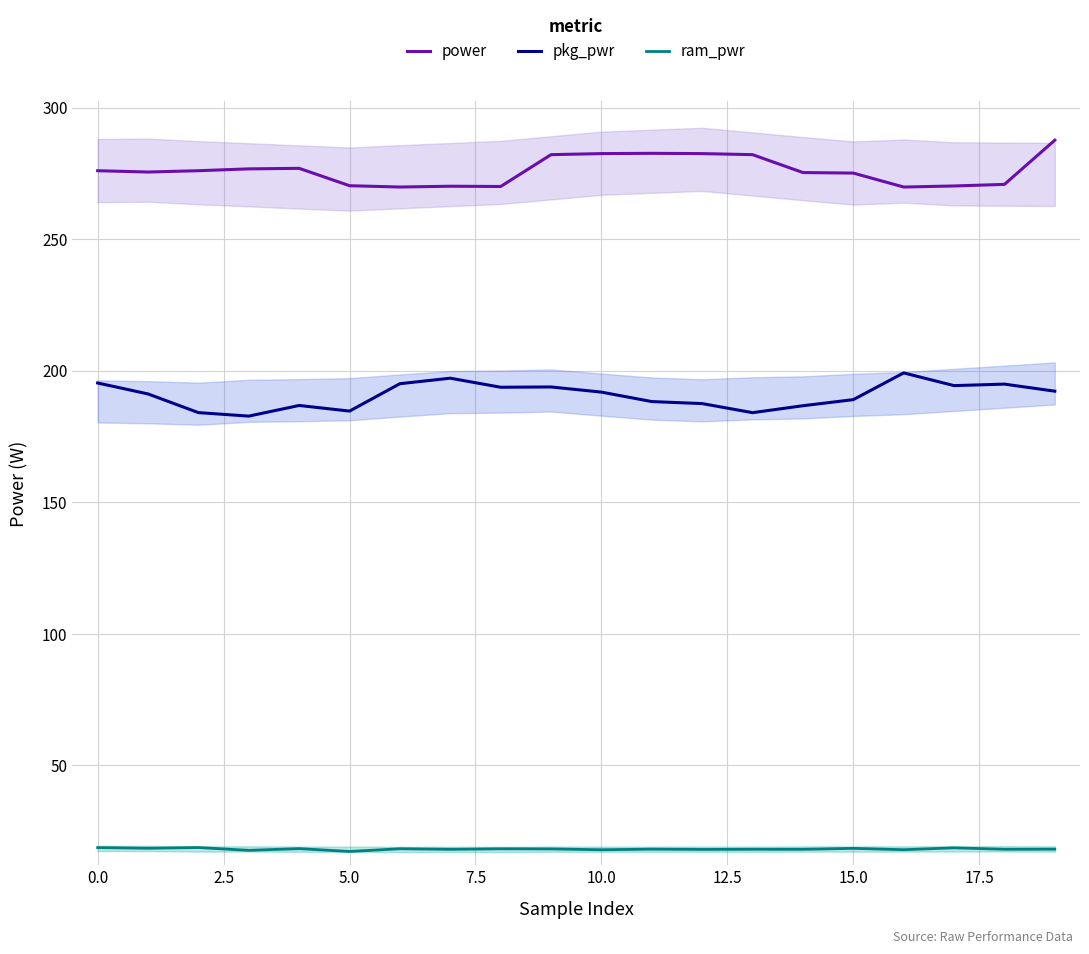

List the series in order of their overall mean, lowest first.

ram_pwr, pkg_pwr, power